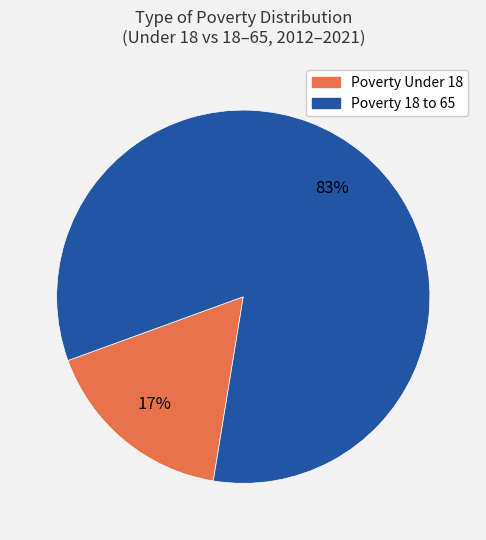

What is the smallest slice in the pie chart?

Poverty Under 18